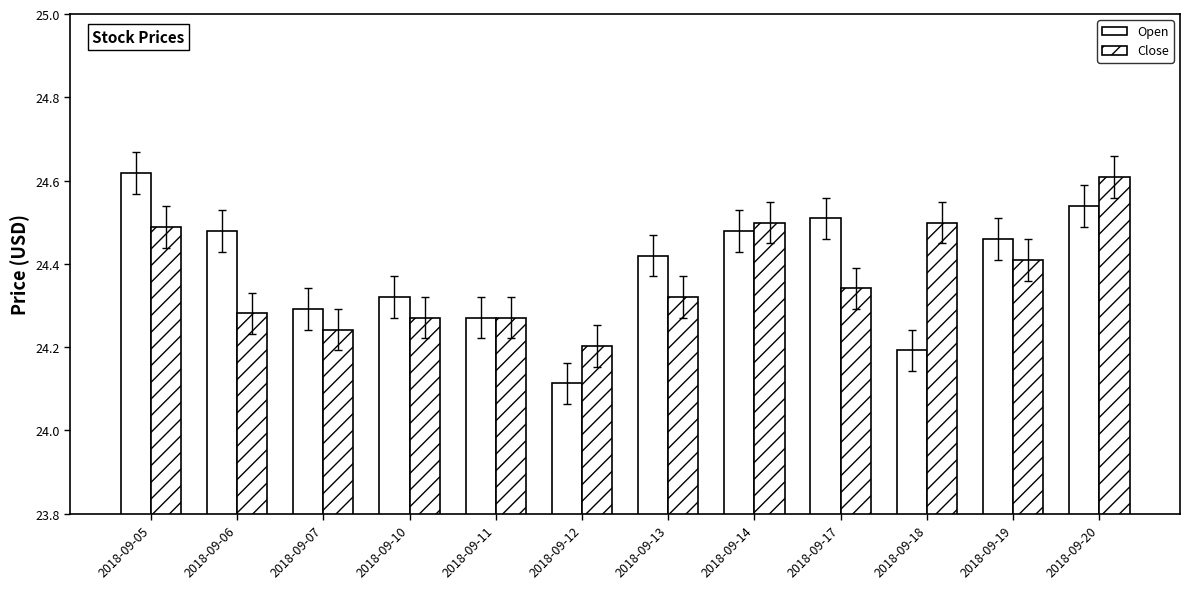

Does the chart contain stacked bars?

No